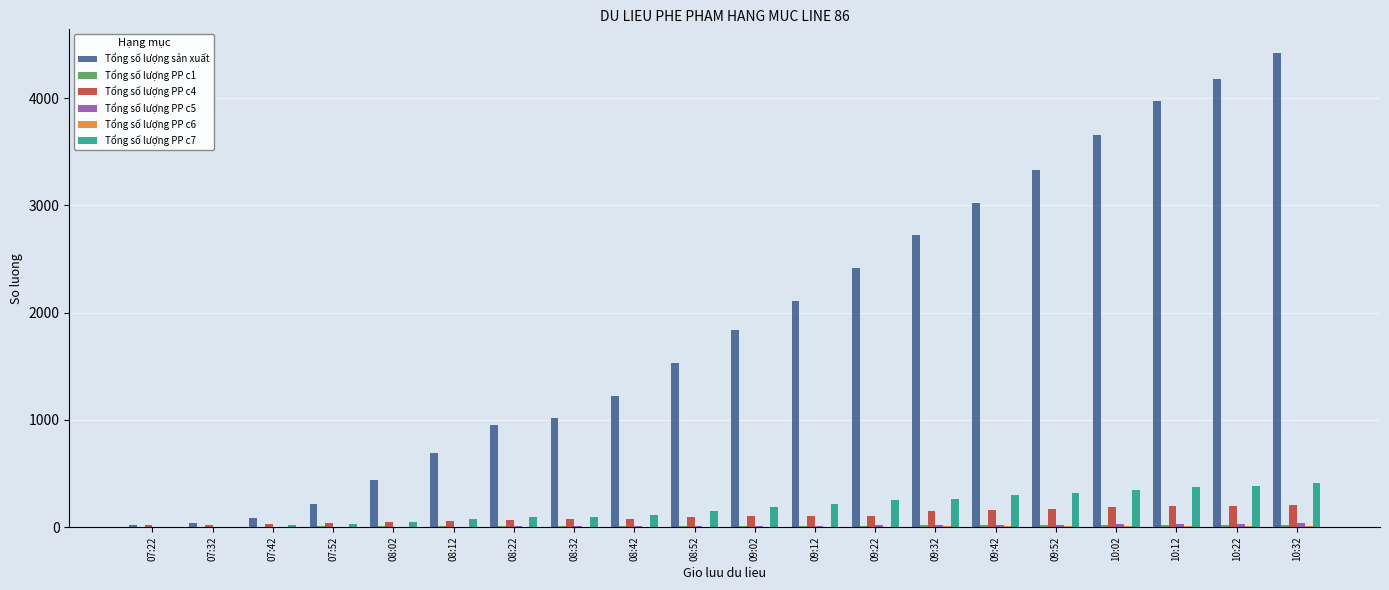

The value of Tổng số lượng PP c4 at 09:32 is 152. True or false?

True